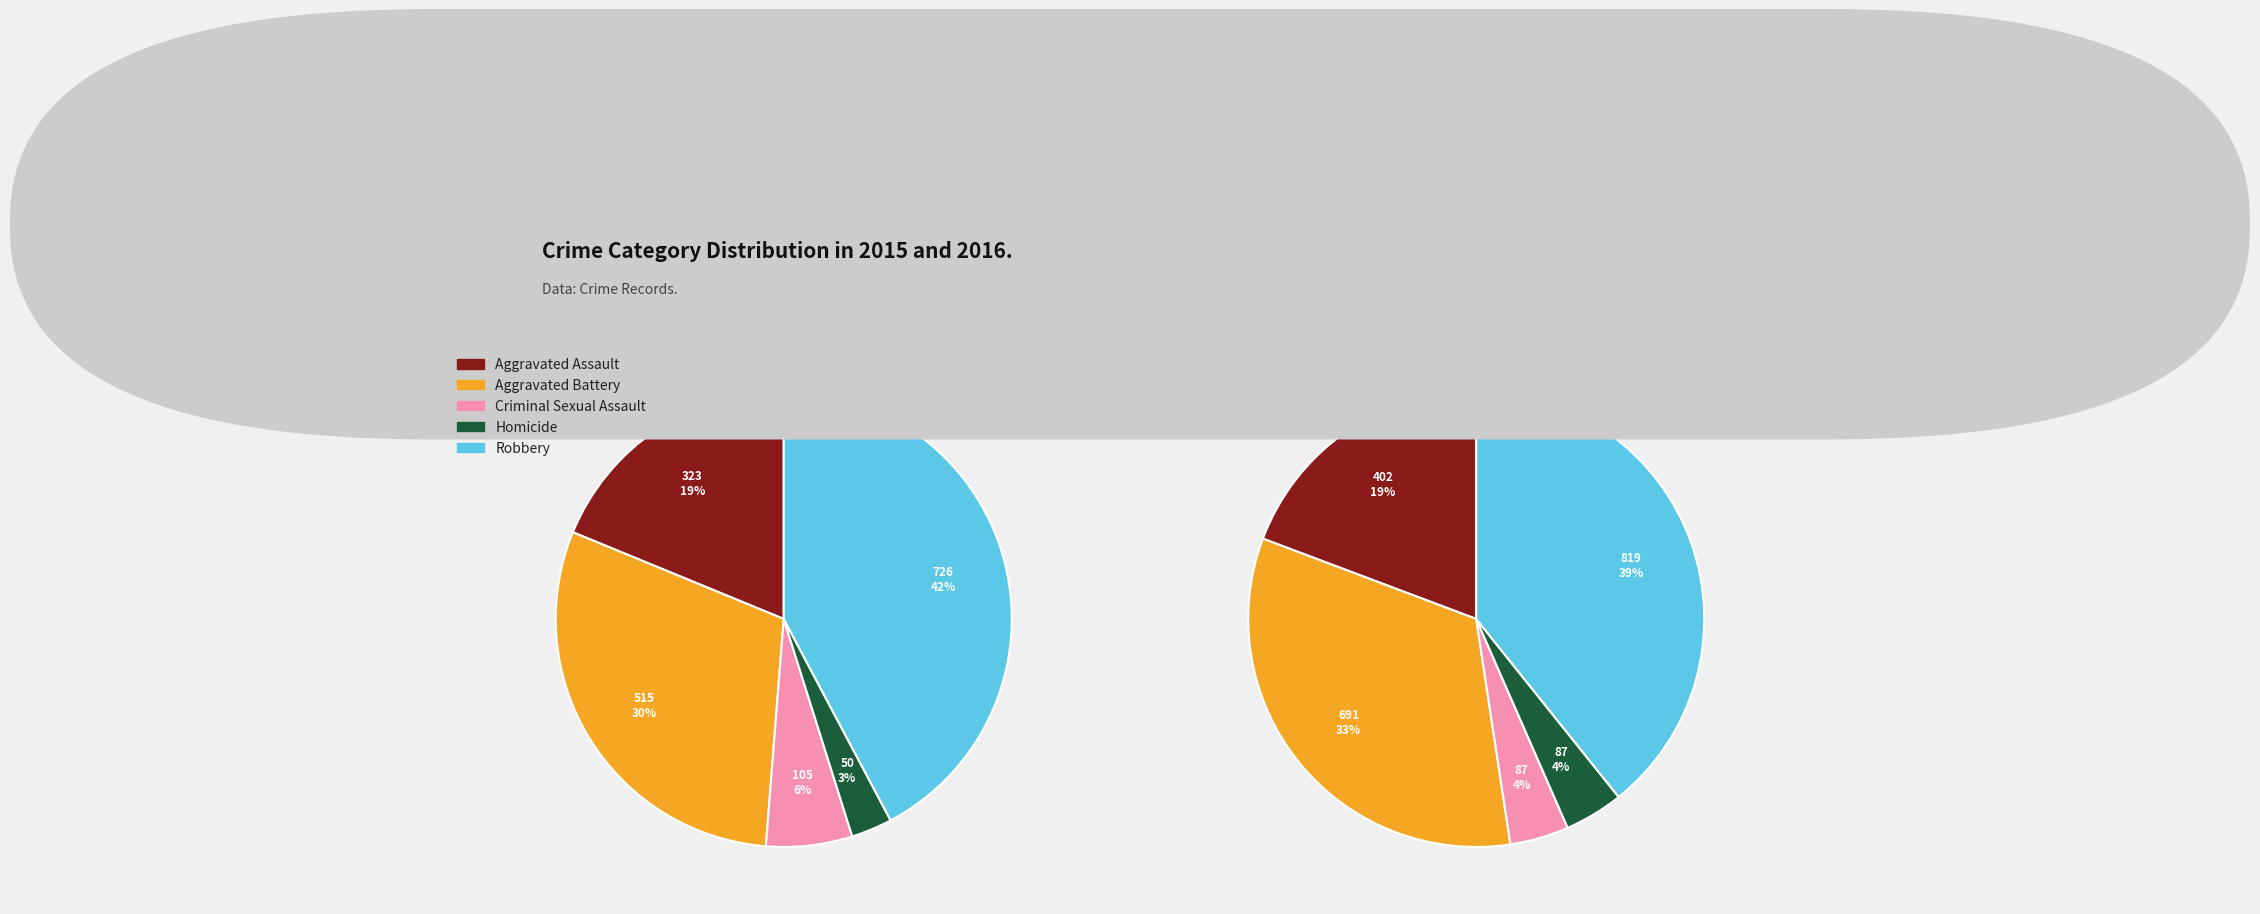

Which category has the smallest portion of the pie?

Homicide